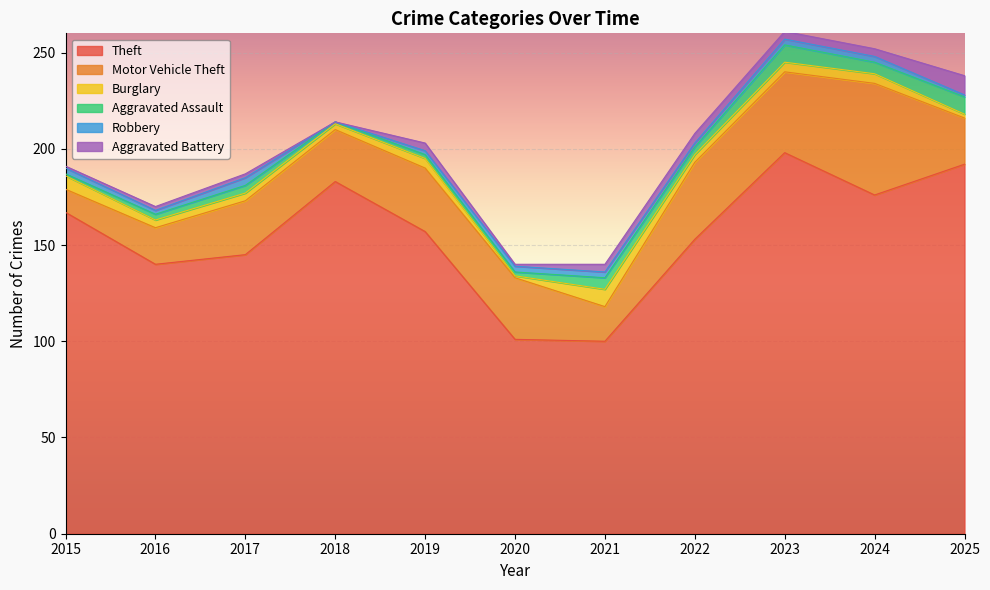

In Motor Vehicle Theft, how many points are lower than both neighbors (excluding endpoints)?

2